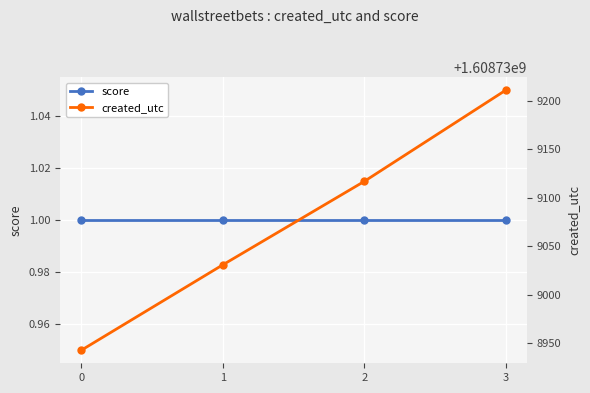

At how many categories does at least one series exceed 1175137550?

4